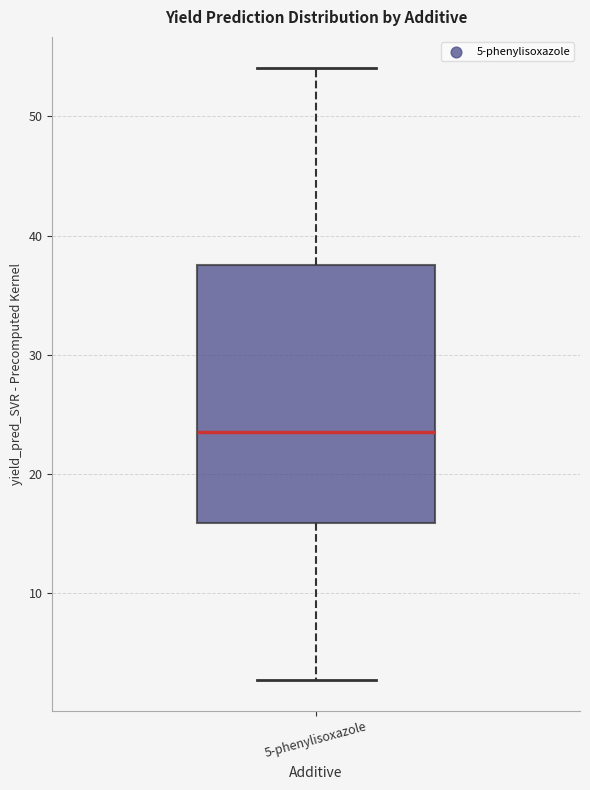

Read this box plot against the y-axis: the position of the median line, the range covered by the box, and the ends of both whiskers. The values are not printed on the chart, so give them approximately, as read against the axis.

median 24, box 16 to 38, whiskers 3 to 54